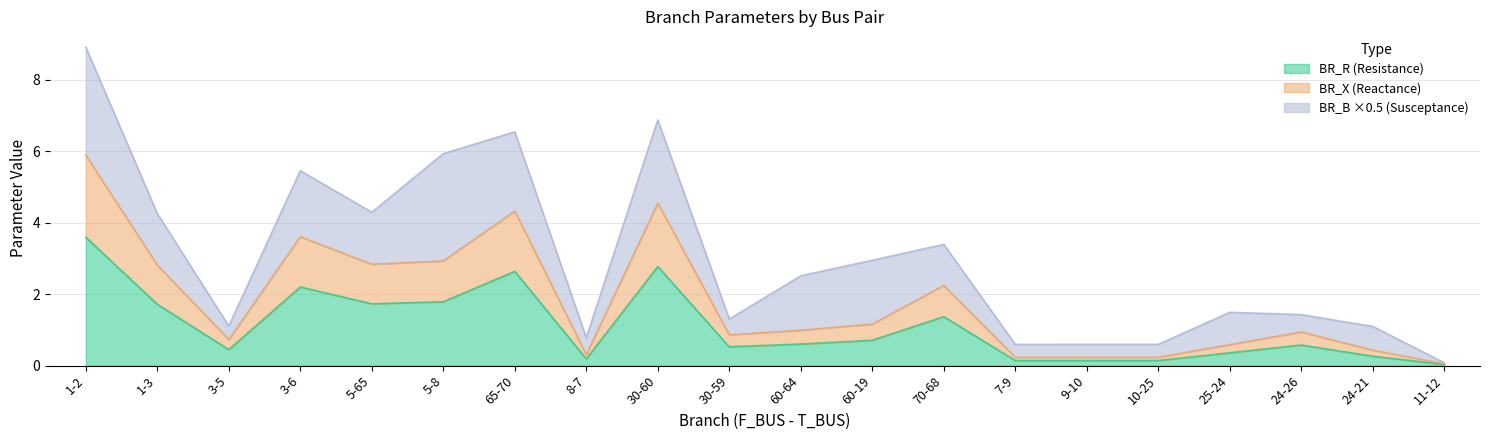

What is the highest value of the BR_R series?

3.6